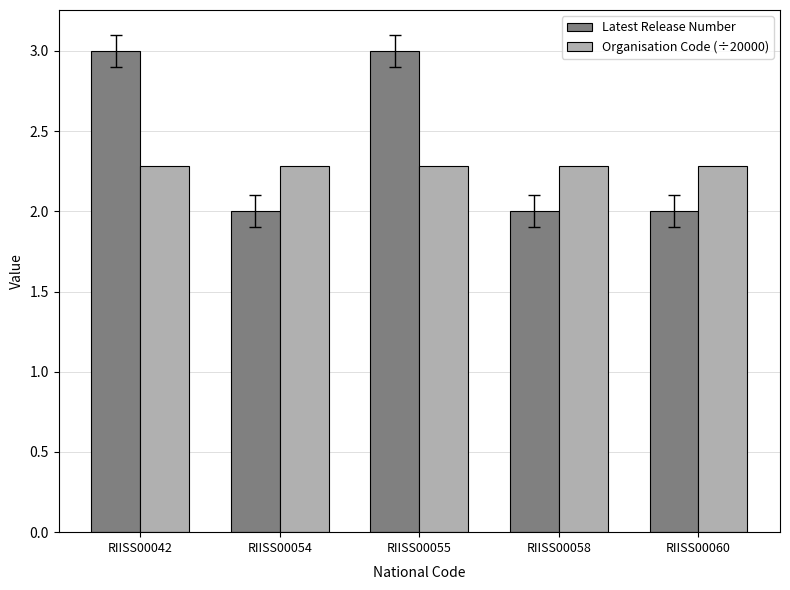

What is the sum of the Latest Release Number values at RIISS00054 and RIISS00042?

5.0